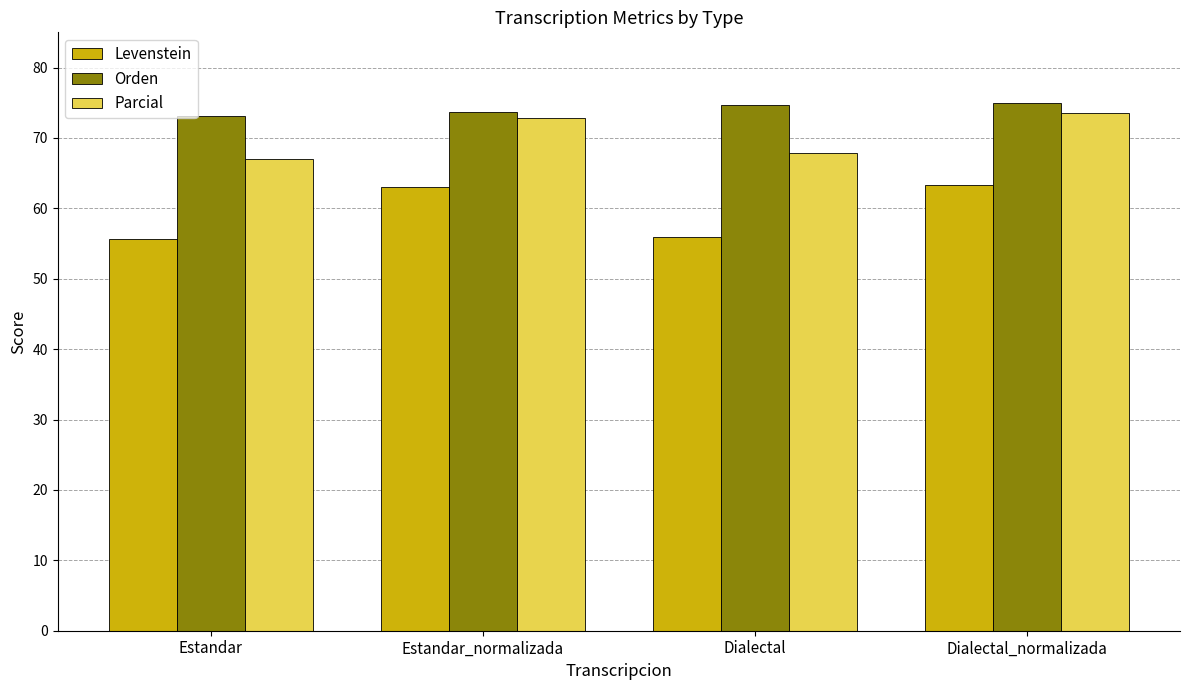

Where does the Parcial series first go above 72?

Estandar_normalizada